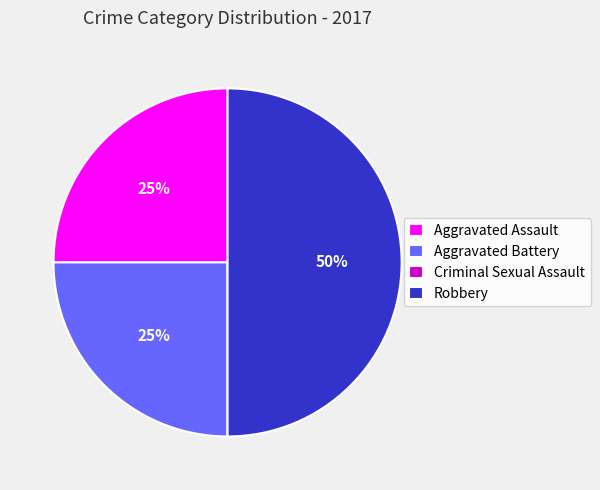

Is it true that Aggravated Assault is 10% of the pie?

False